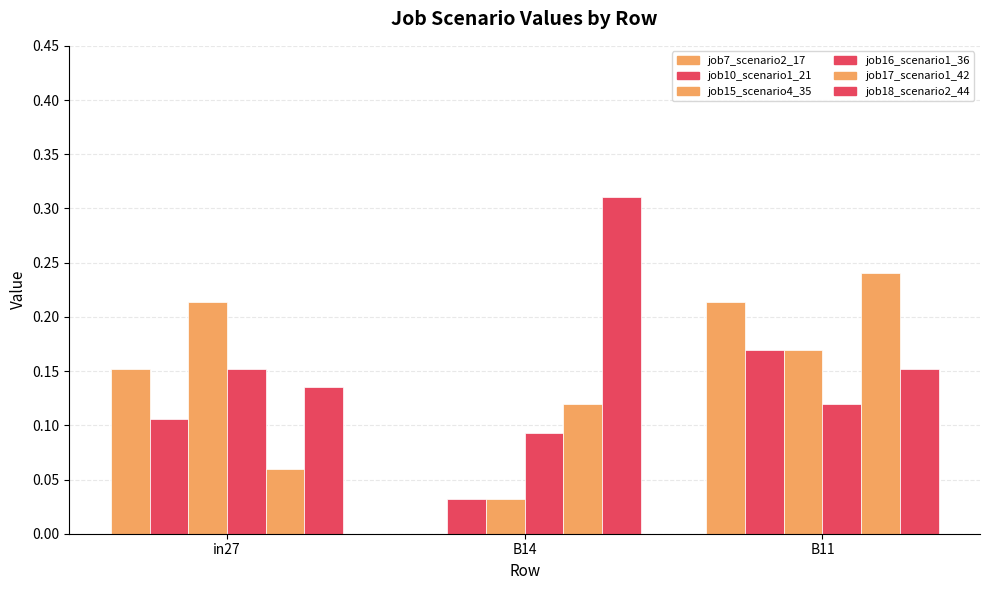

The value of job15_scenario4_35 at B11 is 0.1. True or false?

False